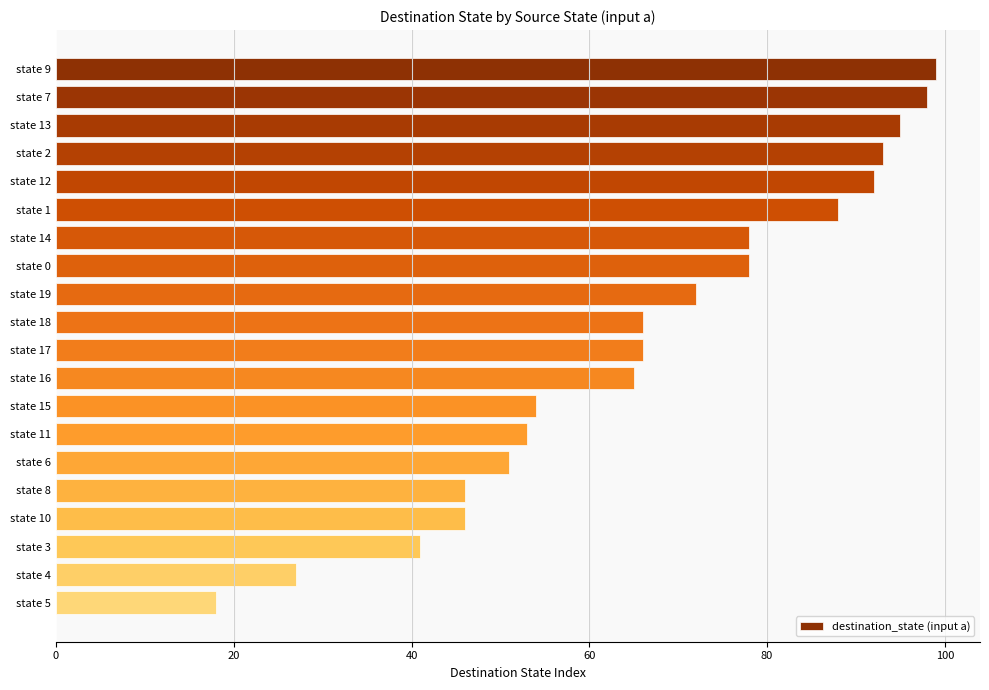

What is the change in value from state 0 to state 10?

-32